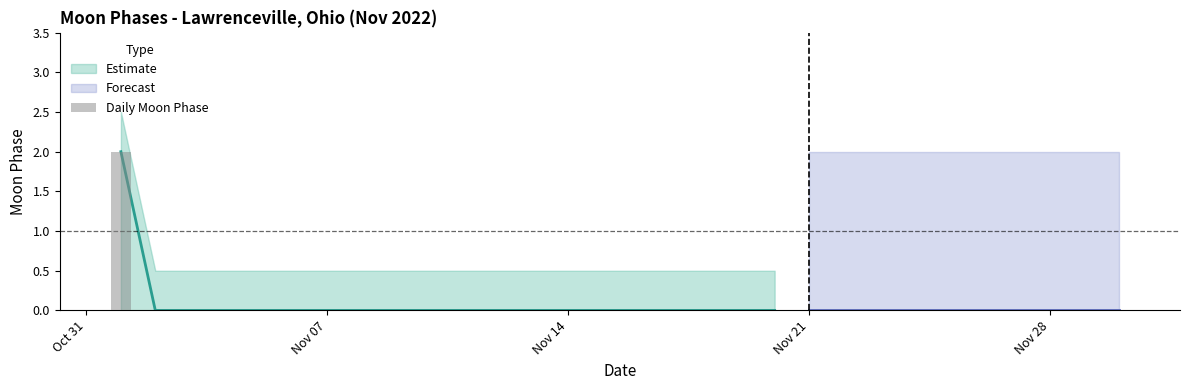

How many categories are shown in the chart?

30